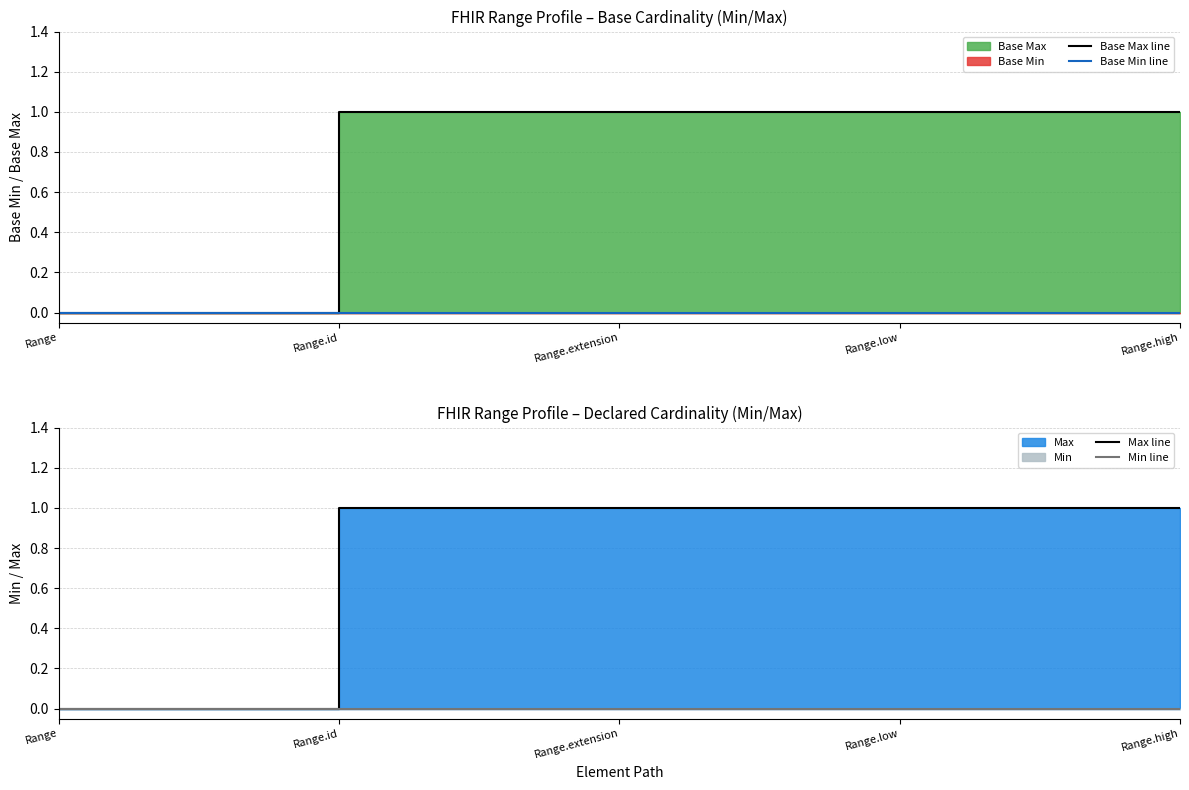

Which has a higher value, Range.id or Range.extension?

Range.id